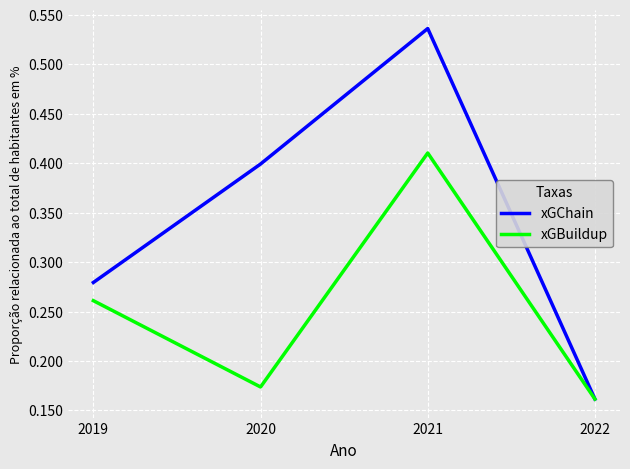

List the labels in order of xGChain value, largest first.

2021, 2020, 2019, 2022